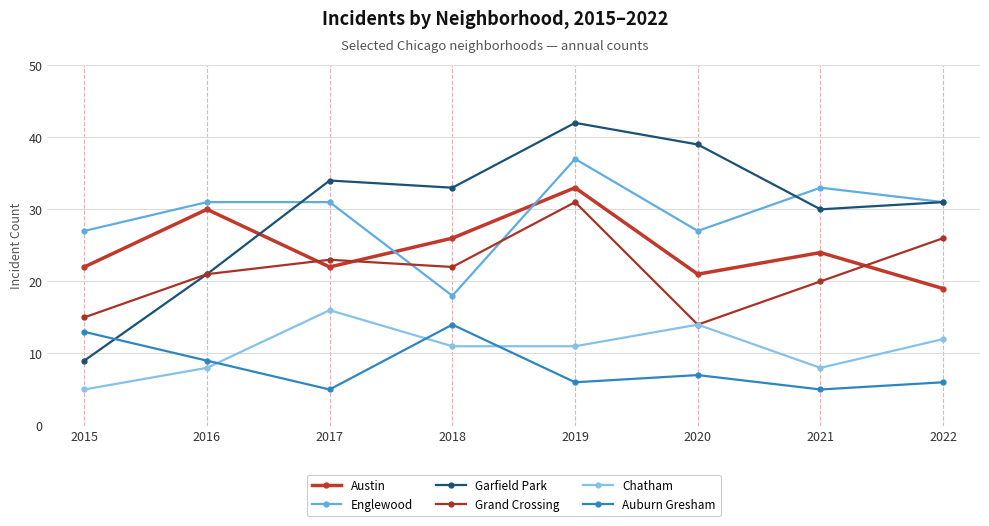

What is the difference between the Grand Crossing values at 2017 and 2018?

1